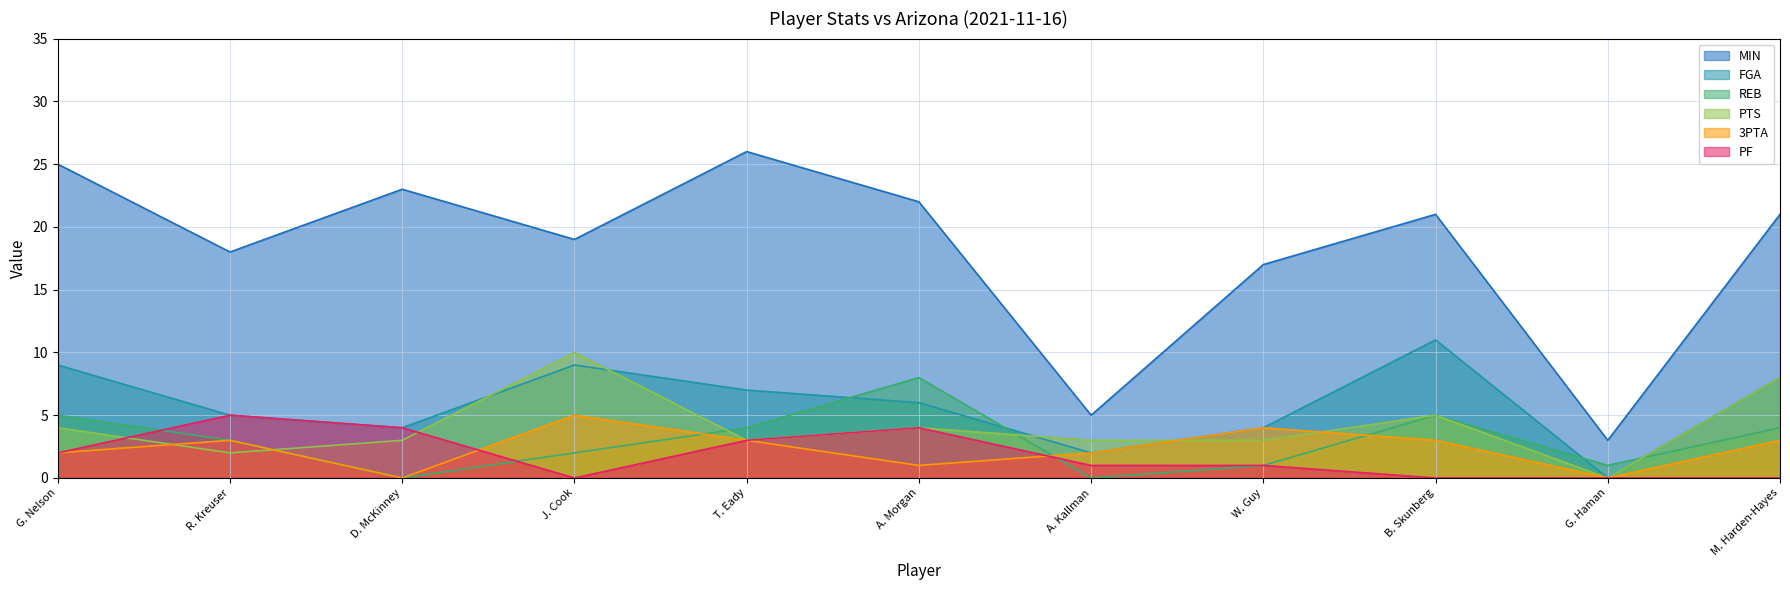

What is the difference between the MIN values at G. Haman and G. Nelson?

22